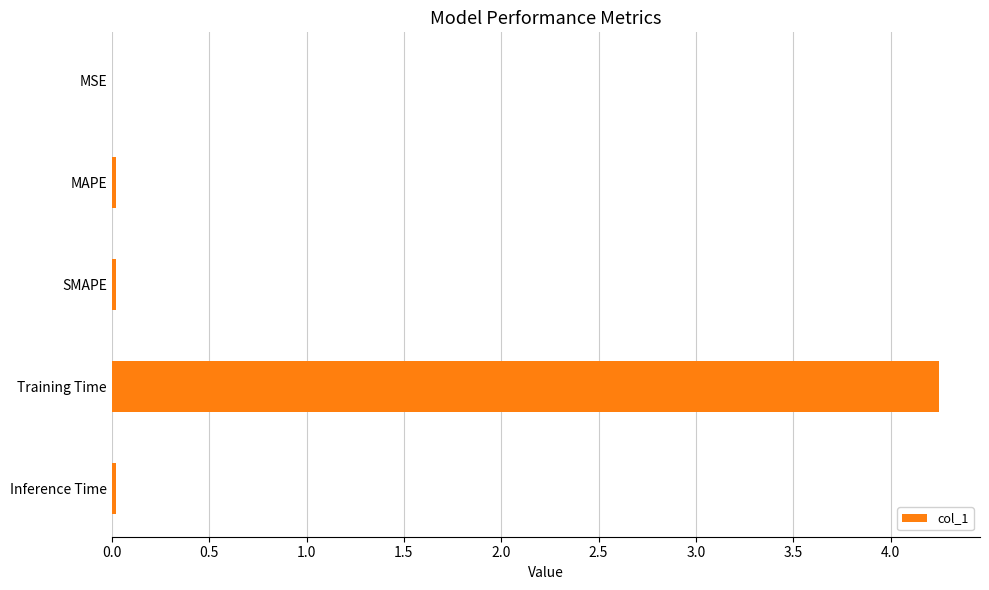

True or false: the data shows 0.0 at Inference Time.

True